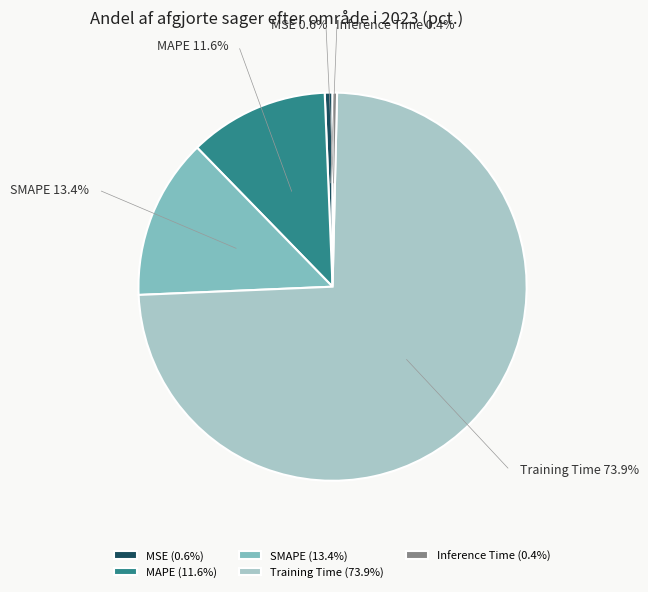

Does Training Time account for over 50% of the chart?

Yes